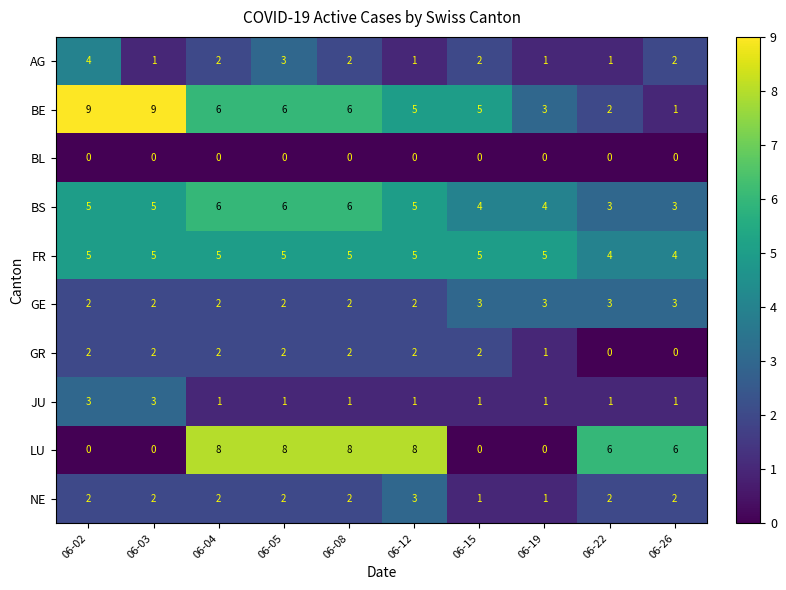

How many categories are shown in the chart?

10